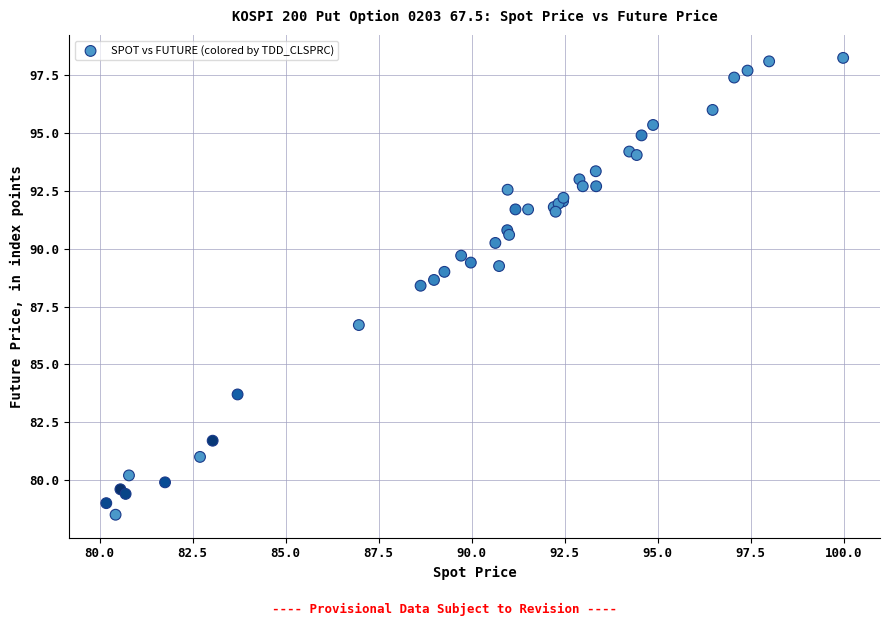

What Y value in the scatter plot is closest to 88?

88.4